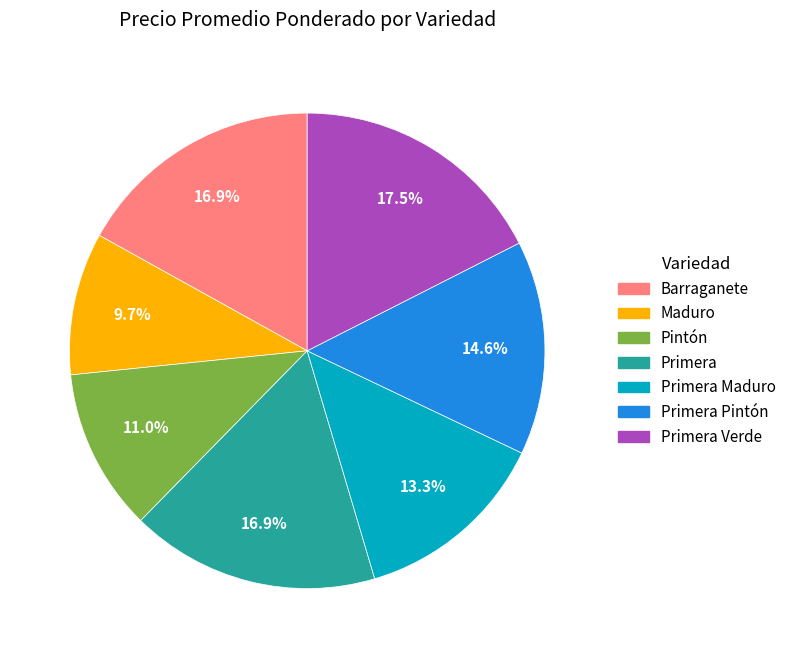

Is there a majority slice in this chart?

No